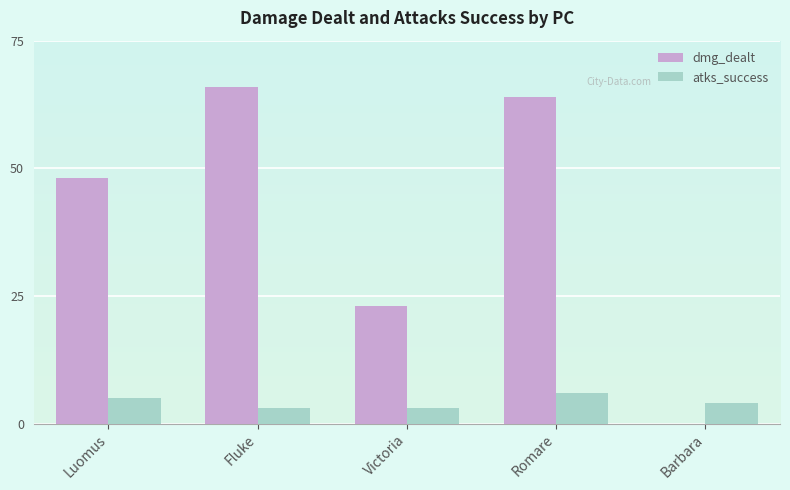

Which series changed the most between Luomus and Fluke?

dmg_dealt